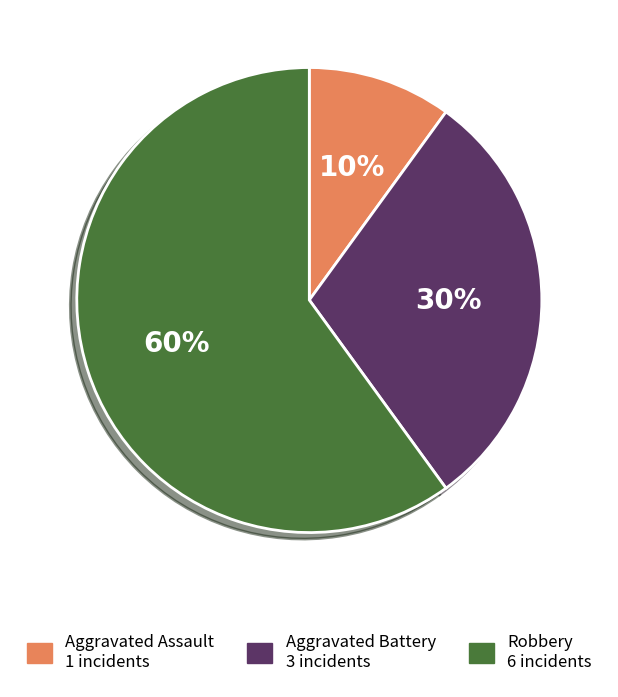

Is there a majority slice in this chart?

Yes